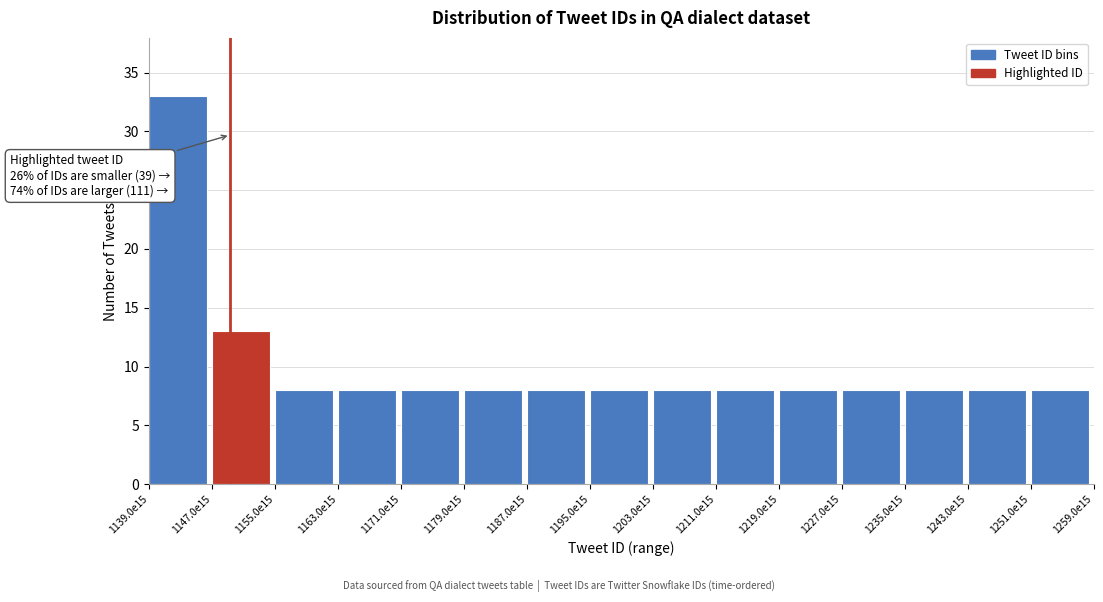

Reading left to right, extract all data points from this chart.

1139.0e15=33	1147.0e15=13	1155.0e15=8	1163.0e15=8	1171.0e15=8	1179.0e15=8	1187.0e15=8	1195.0e15=8	1203.0e15=8	1211.0e15=8	1219.0e15=8	1227.0e15=8	1235.0e15=8	1243.0e15=8	1251.0e15=8